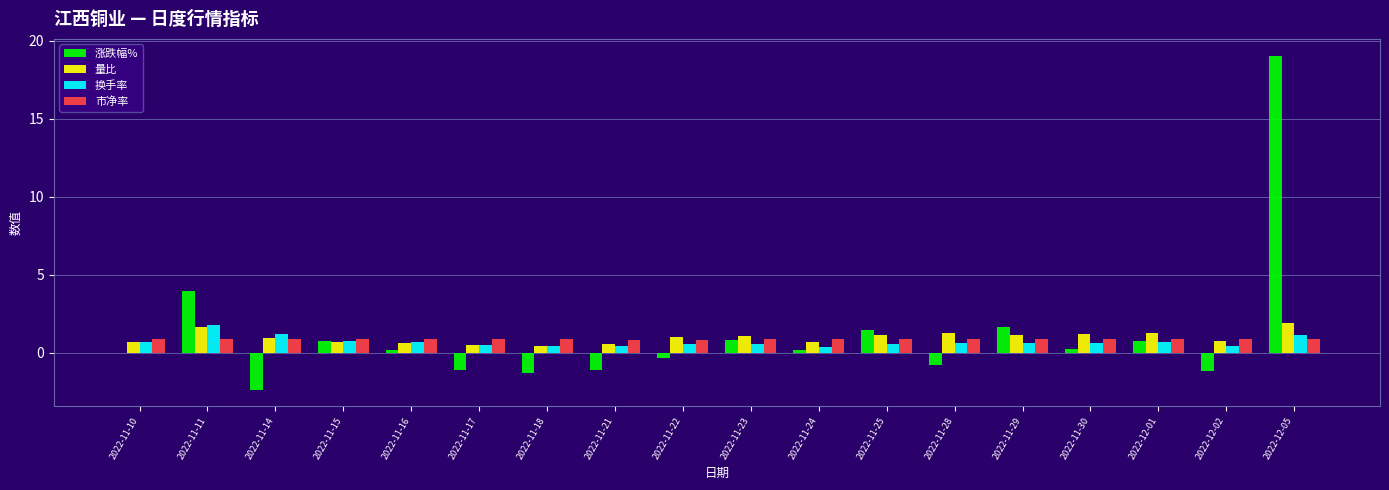

At which category is the sum across all series the highest?

2022-12-05